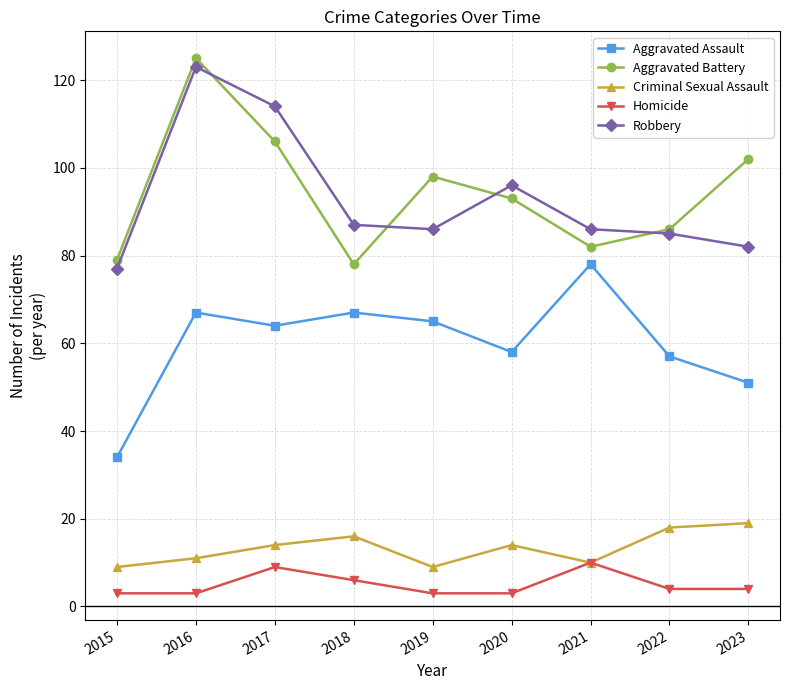

How many distinct data groups are displayed?

5